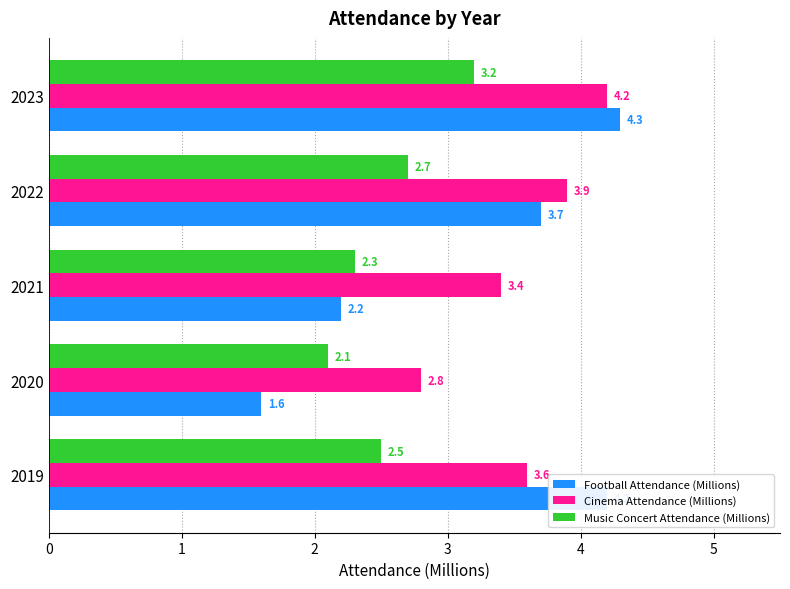

What is the difference between the maximum and minimum values in the Cinema Attendance (Millions) series?

1.4